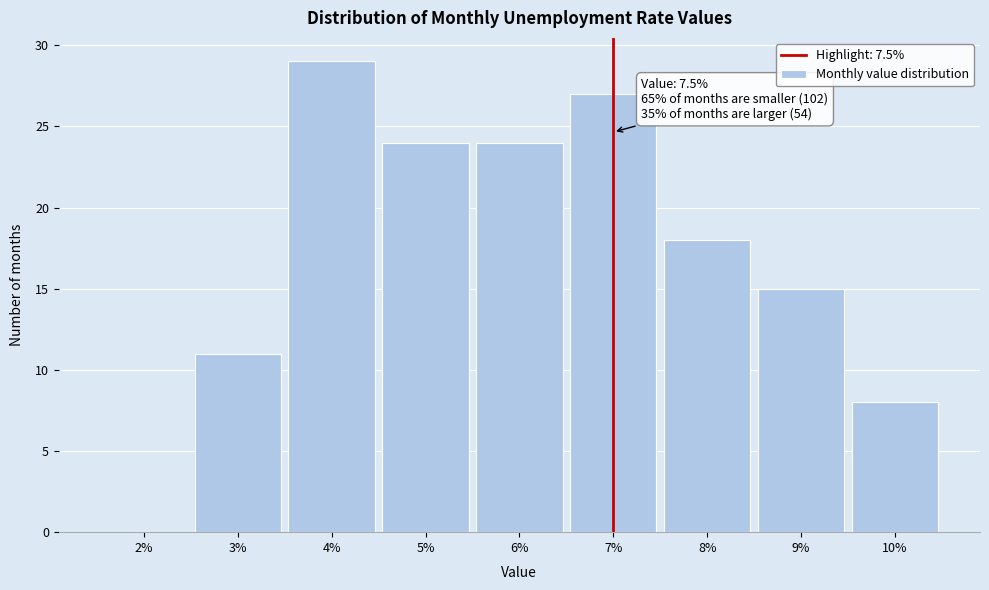

Reading left to right, transcribe all the data shown in this chart.

2%=0	3%=11	4%=29	5%=24	6%=24	7%=27	8%=18	9%=15	10%=8